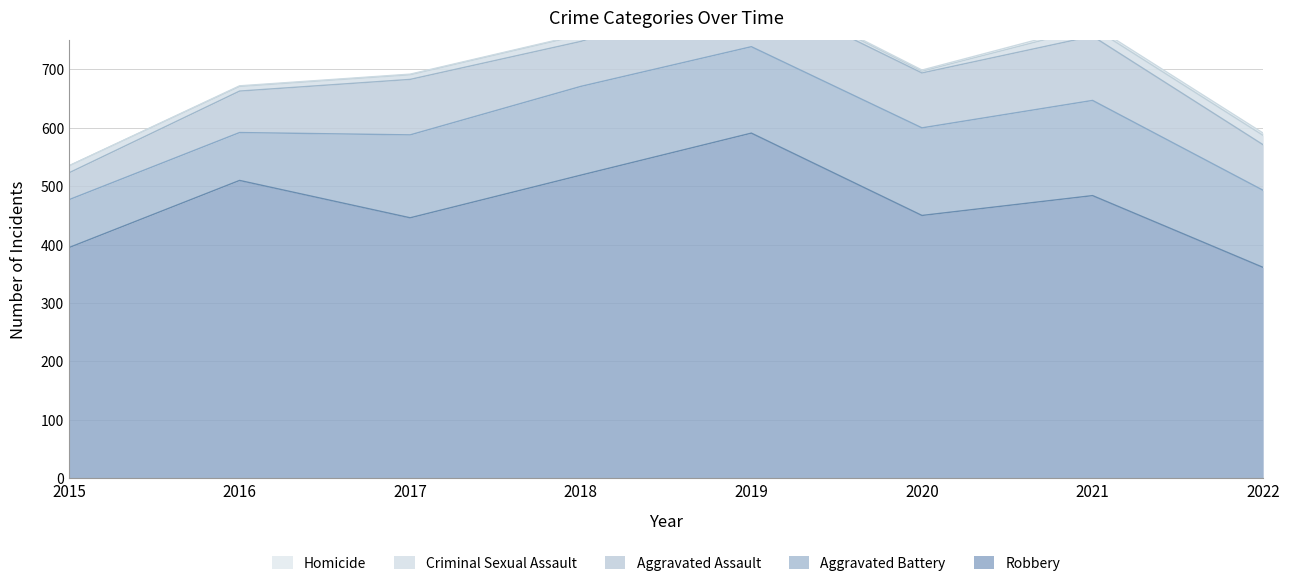

At 2016, list the series in order from smallest to largest.

Homicide, Criminal Sexual Assault, Aggravated Assault, Aggravated Battery, Robbery